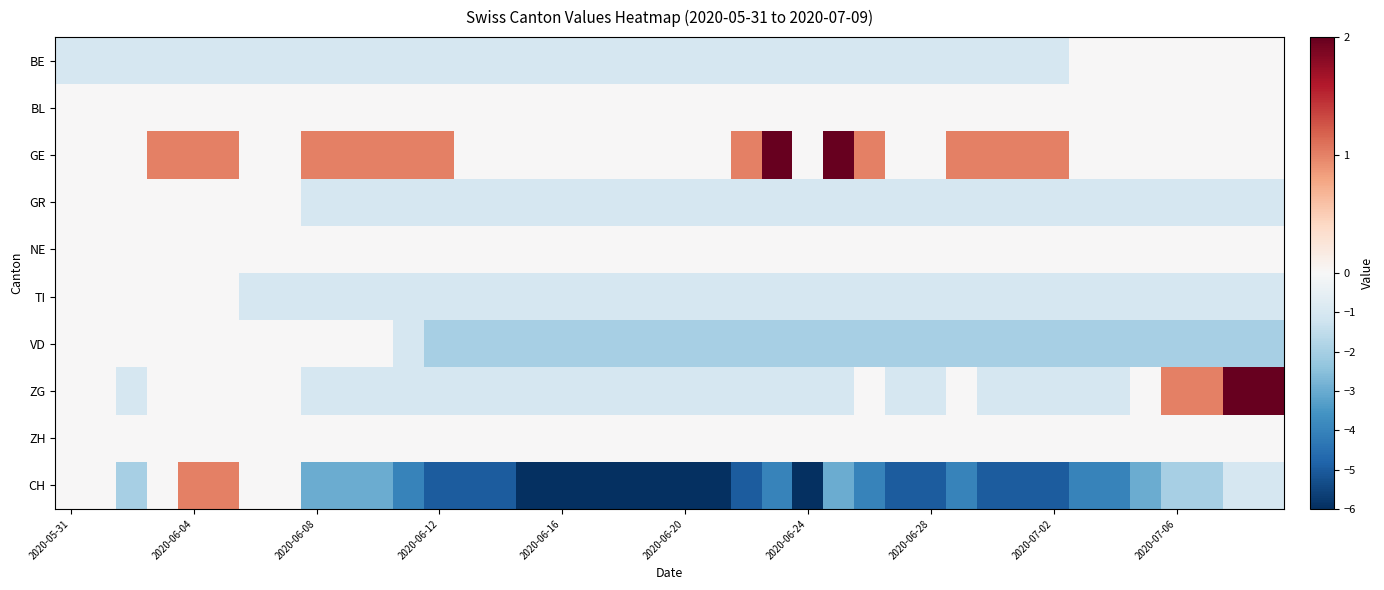

Reading right to left, extract all data points from this chart.

BE: 0	0	0	0	0	0	0	-1	-1	-1	-1	-1	-1	-1	-1	-1	-1	-1	-1	-1	-1	-1	-1	-1	-1	-1	-1	-1	-1	-1	-1	-1	-1	-1	-1	-1	-1	-1	-1	-1
BL: 0	0	0	0	0	0	0	0	0	0	0	0	0	0	0	0	0	0	0	0	0	0	0	0	0	0	0	0	0	0	0	0	0	0	0	0	0	0	0	0
GE: 0	0	0	0	0	0	0	1	1	1	1	0	0	1	2	0	2	1	0	0	0	0	0	0	0	0	0	1	1	1	1	1	0	0	1	1	1	0	0	0
GR: -1	-1	-1	-1	-1	-1	-1	-1	-1	-1	-1	-1	-1	-1	-1	-1	-1	-1	-1	-1	-1	-1	-1	-1	-1	-1	-1	-1	-1	-1	-1	-1	0	0	0	0	0	0	0	0
NE: 0	0	0	0	0	0	0	0	0	0	0	0	0	0	0	0	0	0	0	0	0	0	0	0	0	0	0	0	0	0	0	0	0	0	0	0	0	0	0	0
TI: -1	-1	-1	-1	-1	-1	-1	-1	-1	-1	-1	-1	-1	-1	-1	-1	-1	-1	-1	-1	-1	-1	-1	-1	-1	-1	-1	-1	-1	-1	-1	-1	-1	-1	0	0	0	0	0	0
VD: -2	-2	-2	-2	-2	-2	-2	-2	-2	-2	-2	-2	-2	-2	-2	-2	-2	-2	-2	-2	-2	-2	-2	-2	-2	-2	-2	-2	-1	0	0	0	0	0	0	0	0	0	0	0
ZG: 2	2	1	1	0	-1	-1	-1	-1	-1	0	-1	-1	0	-1	-1	-1	-1	-1	-1	-1	-1	-1	-1	-1	-1	-1	-1	-1	-1	-1	-1	0	0	0	0	0	-1	0	0
ZH: 0	0	0	0	0	0	0	0	0	0	0	0	0	0	0	0	0	0	0	0	0	0	0	0	0	0	0	0	0	0	0	0	0	0	0	0	0	0	0	0
CH: -1	-1	-2	-2	-3	-4	-4	-5	-5	-5	-4	-5	-5	-4	-3	-6	-4	-5	-6	-6	-6	-6	-6	-6	-6	-5	-5	-5	-4	-3	-3	-3	0	0	1	1	0	-2	0	0